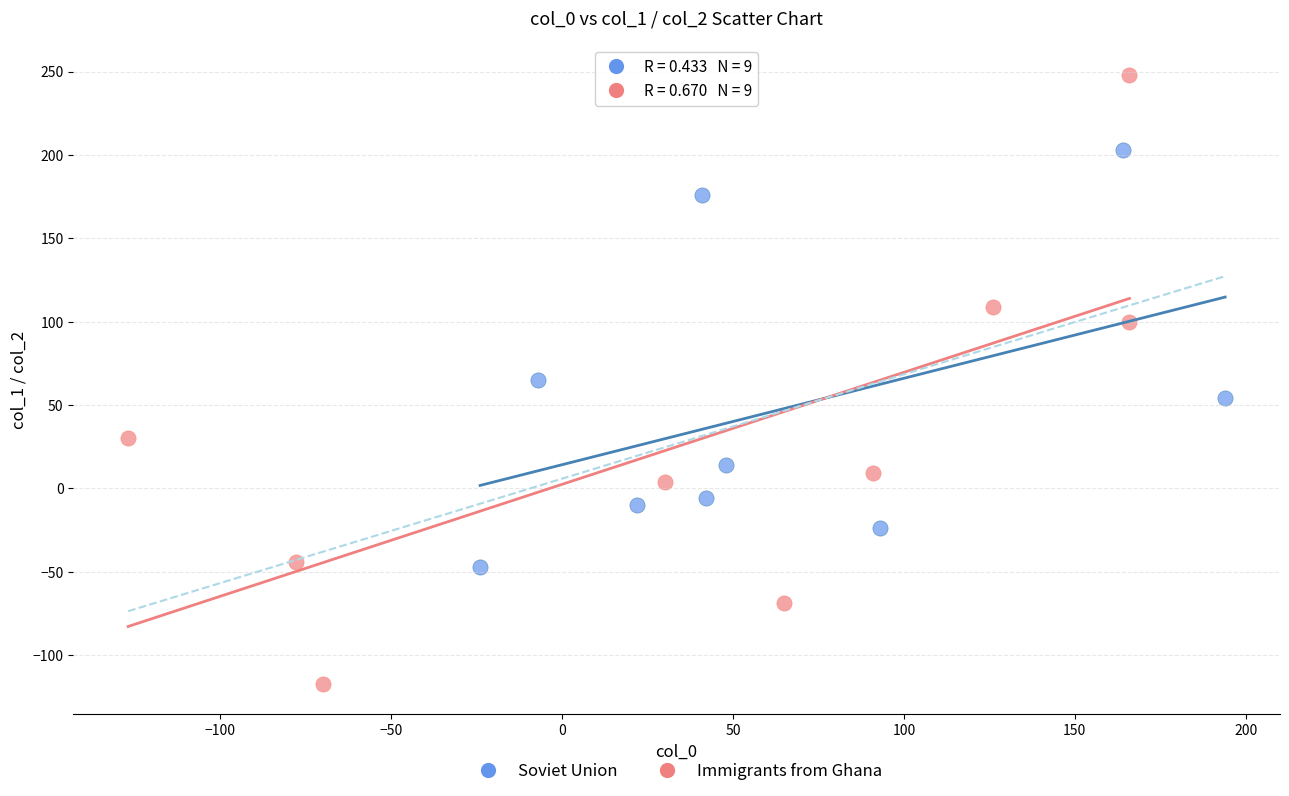

Which series reaches the maximum Y coordinate?

Immigrants from Ghana